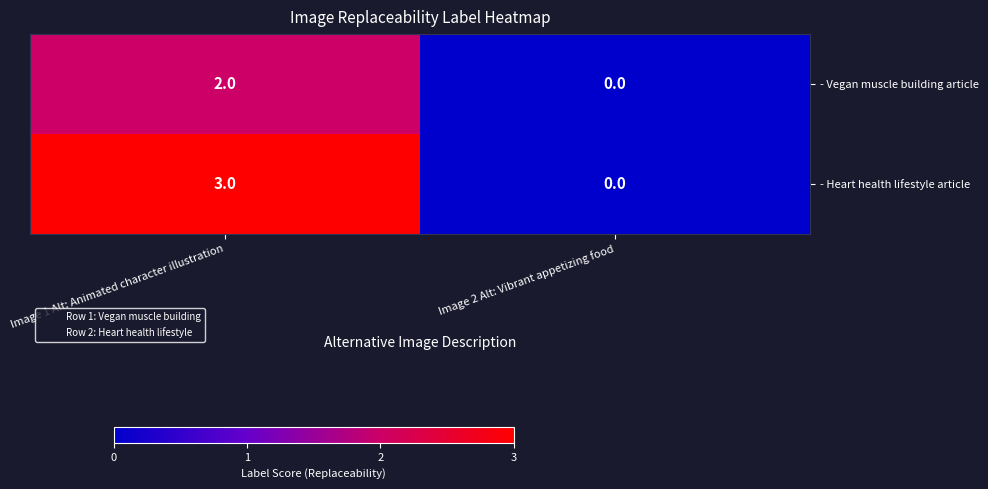

How many values in the - Heart health lifestyle article series are below 3?

1